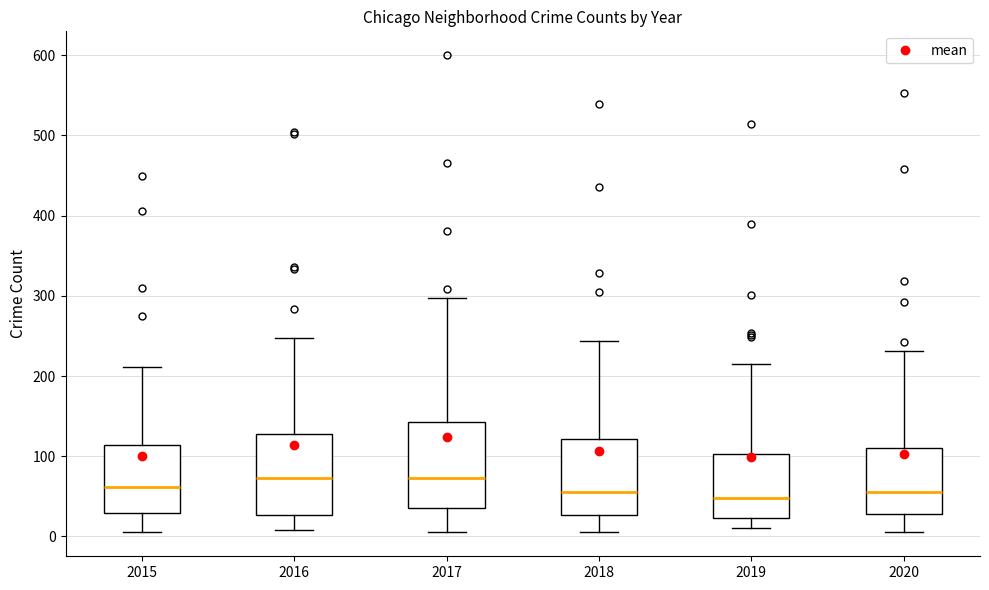

Reading left to right, transcribe this box plot: for each box, give where its median line is, the range the box spans, and where its two whiskers end, as read against the y-axis. The values are not printed on the chart, so give them approximately, as read against the axis.

2015: median 60, box 30 to 110, whiskers 10 to 210
2016: median 70, box 30 to 130, whiskers 10 to 250
2017: median 70, box 40 to 140, whiskers 10 to 300
2018: median 60, box 30 to 120, whiskers 10 to 240
2019: median 50, box 20 to 100, whiskers 10 to 220
2020: median 60, box 30 to 110, whiskers 10 to 230